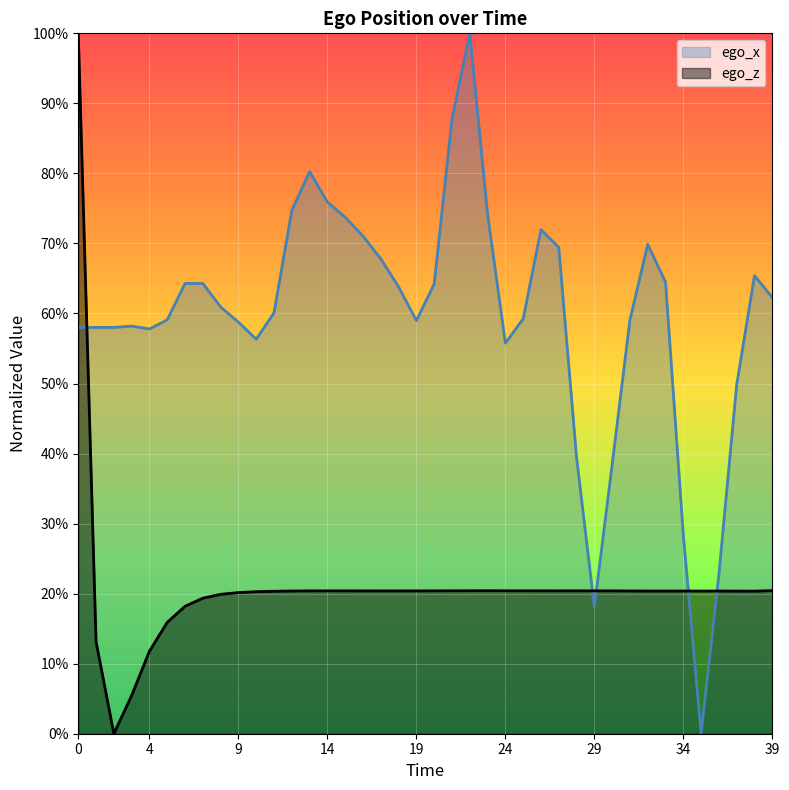

What is the value of the ego_z point at the 9th from the left?

0.2